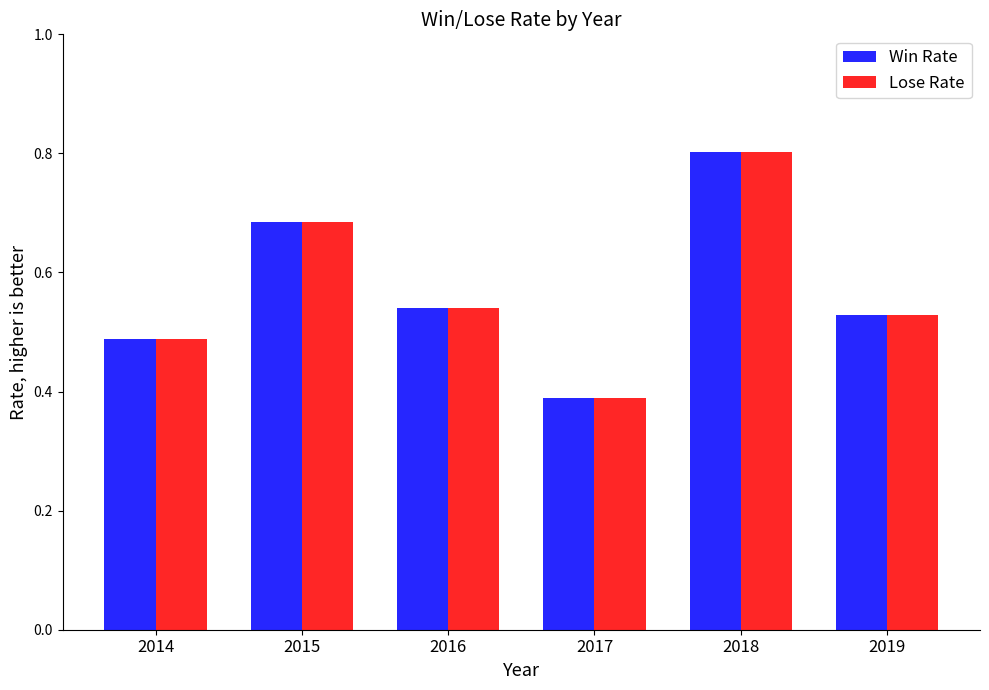

At which category is the sum across all series the highest?

2018